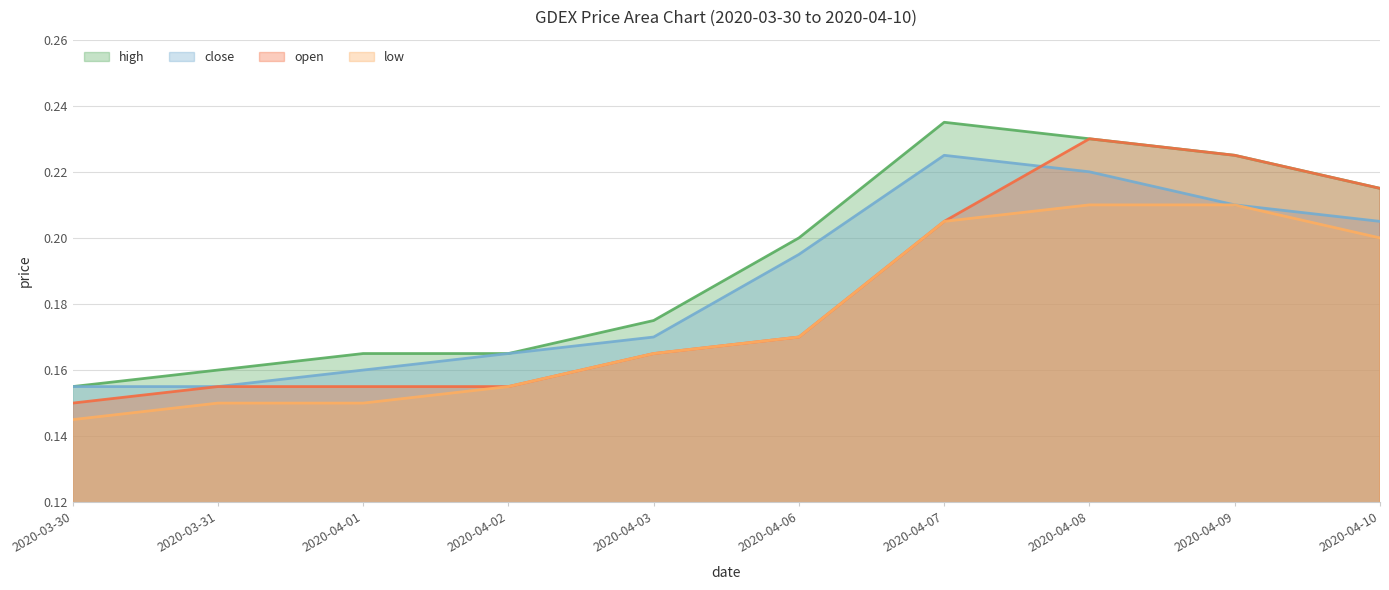

Does the chart have visible grid lines?

Yes